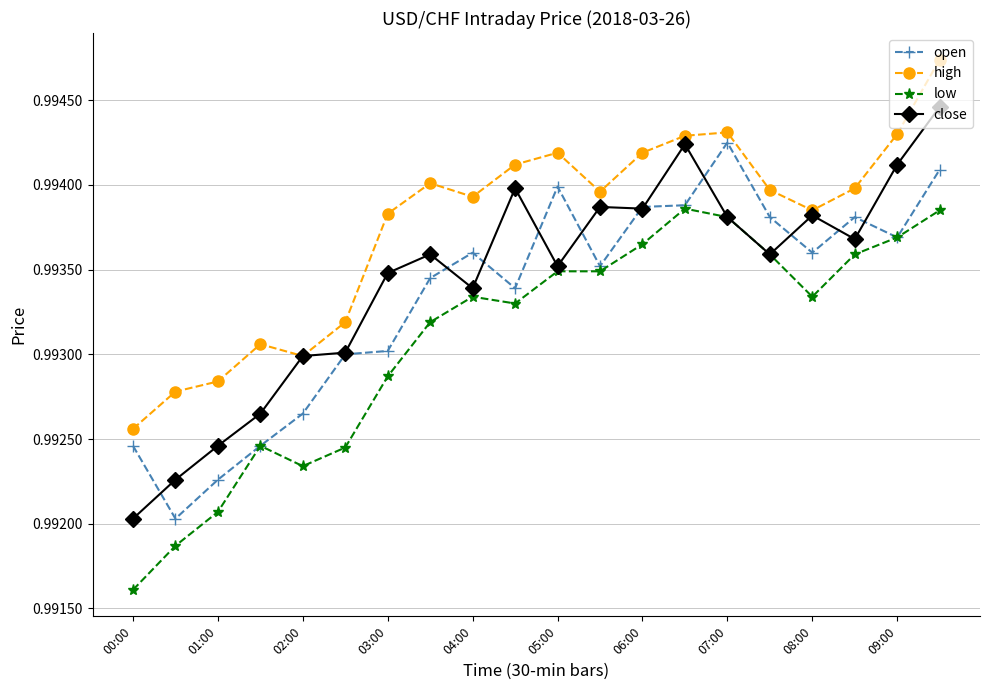

How many high values are between 0 and 1?

20